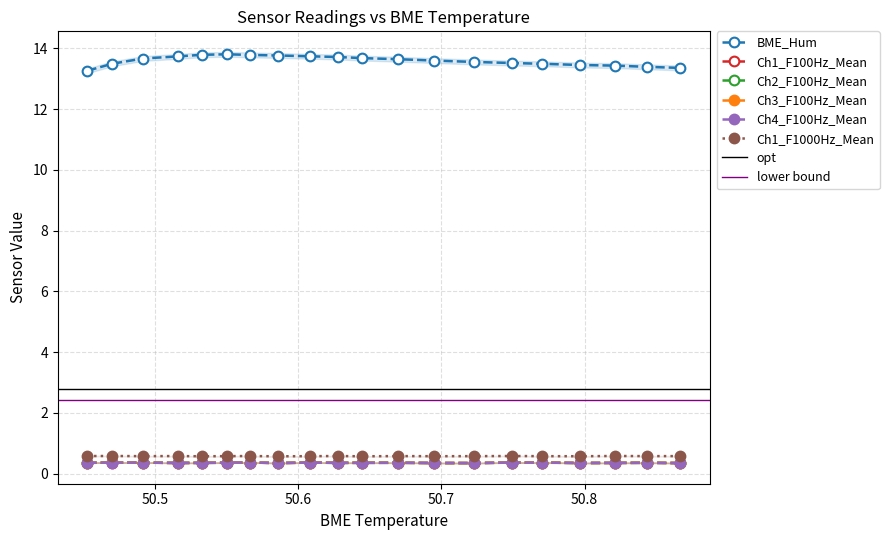

The value of Ch4_F100Hz_Mean at 50.6696662902832 is 0.4. True or false?

True